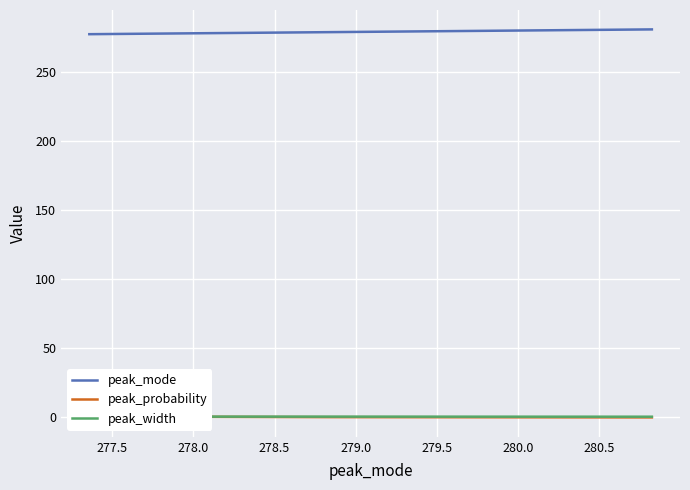

Does the chart display data point markers on the line(s)?

No